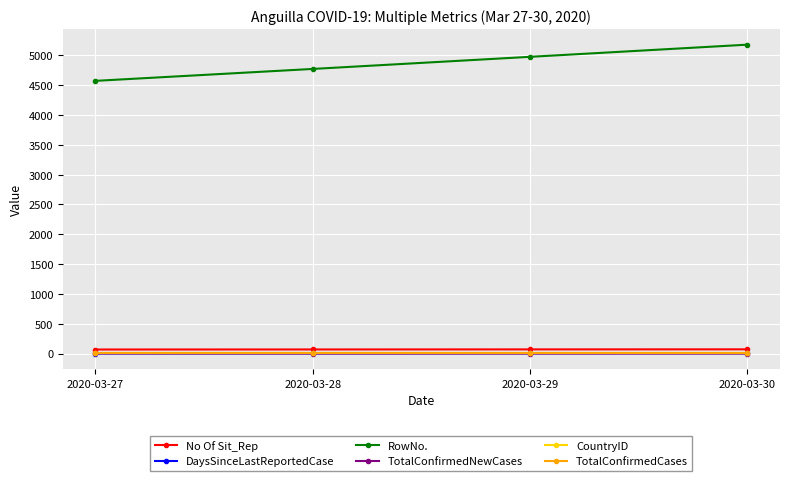

Is the value of RowNo. at 2020-03-27 greater than the value of DaysSinceLastReportedCase at 2020-03-30?

Yes